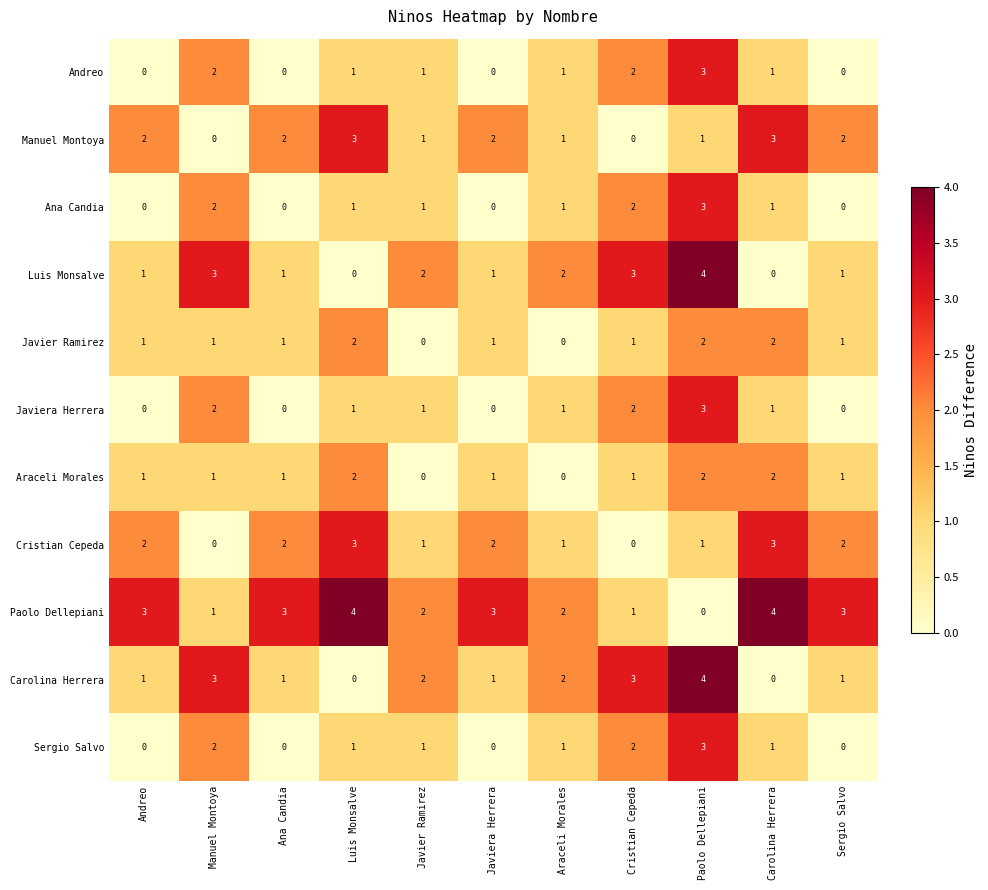

True or false: Javier Ramirez has a value of 1 at Javiera Herrera.

True